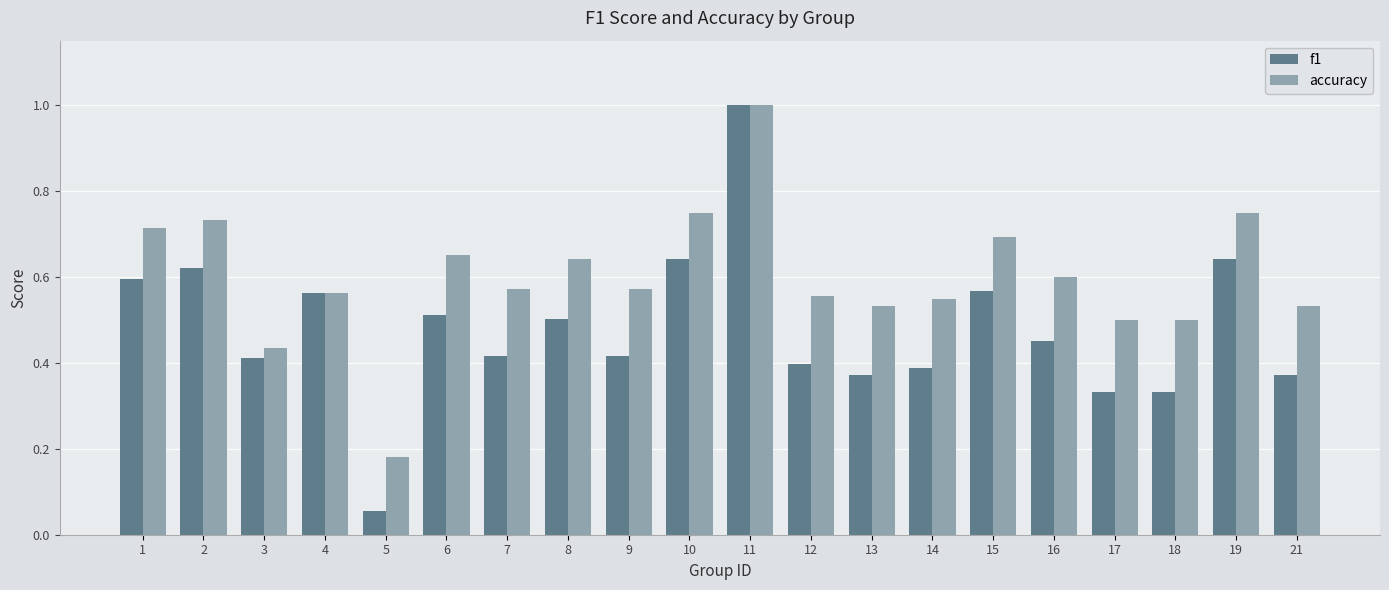

At how many categories does at least one series exceed 0?

20